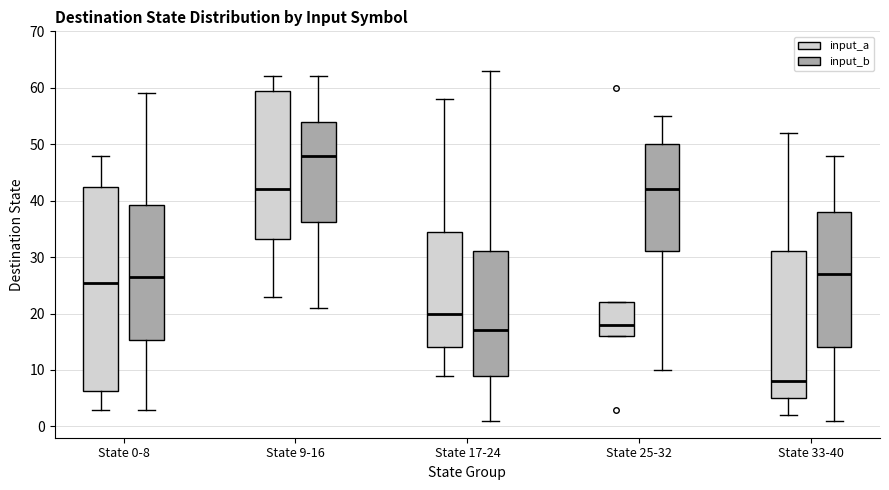

Reading left to right, read every box against the y-axis: the position of its median line, the range the box covers, and the ends of its whiskers. The values are not printed on the chart, so give them approximately, as read against the axis.

State 0-8 (input_a): median 26, box 6 to 43, whiskers 3 to 48
State 0-8 (input_b): median 27, box 15 to 39, whiskers 3 to 59
State 9-16 (input_a): median 42, box 33 to 60, whiskers 23 to 62
State 9-16 (input_b): median 48, box 36 to 54, whiskers 21 to 62
State 17-24 (input_a): median 20, box 14 to 35, whiskers 9 to 58
State 17-24 (input_b): median 17, box 9 to 31, whiskers 1 to 63
State 25-32 (input_a): median 18, box 16 to 22, whiskers 16 to 22
State 25-32 (input_b): median 42, box 31 to 50, whiskers 10 to 55
State 33-40 (input_a): median 8, box 5 to 31, whiskers 2 to 52
State 33-40 (input_b): median 27, box 14 to 38, whiskers 1 to 48